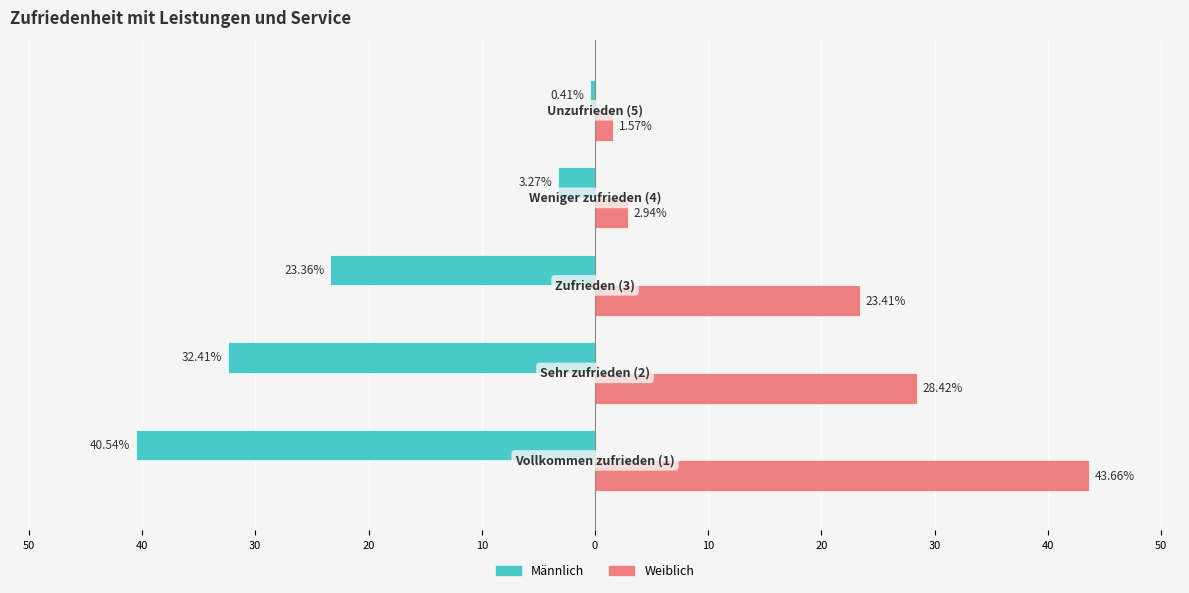

Reading left to right, extract all data points from this chart.

Männlich: 10=-40.5	20=-32.4	30=-23.4	40=-3.3	50=-0.4
Weiblich: 10=43.7	20=28.4	30=23.4	40=2.9	50=1.6